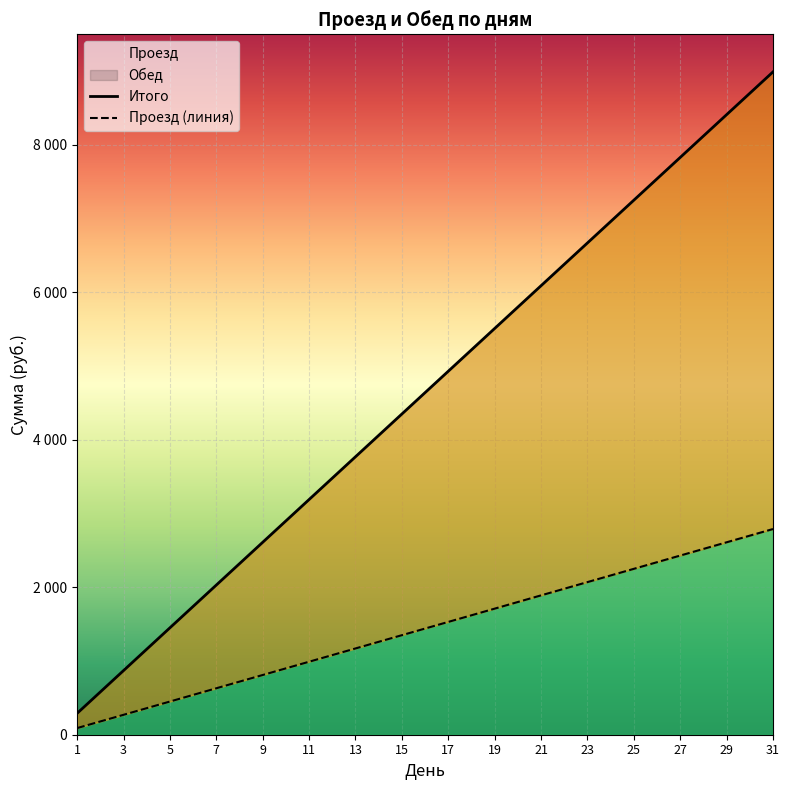

What is the difference between the values at 2 and 24?

6380